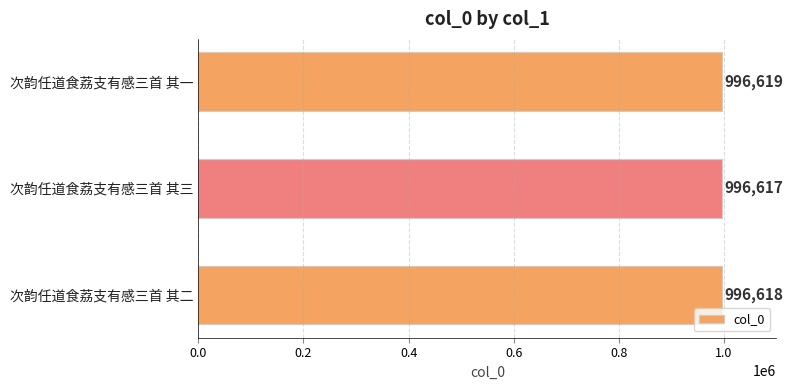

Are the bars horizontal?

Yes